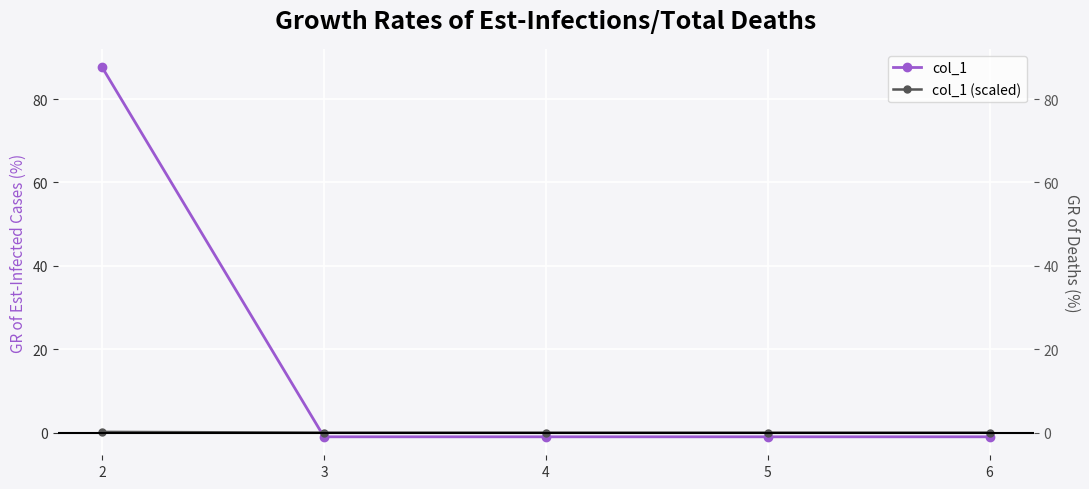

What is the value of the col_1 point at the 2nd from the left?

-1.0